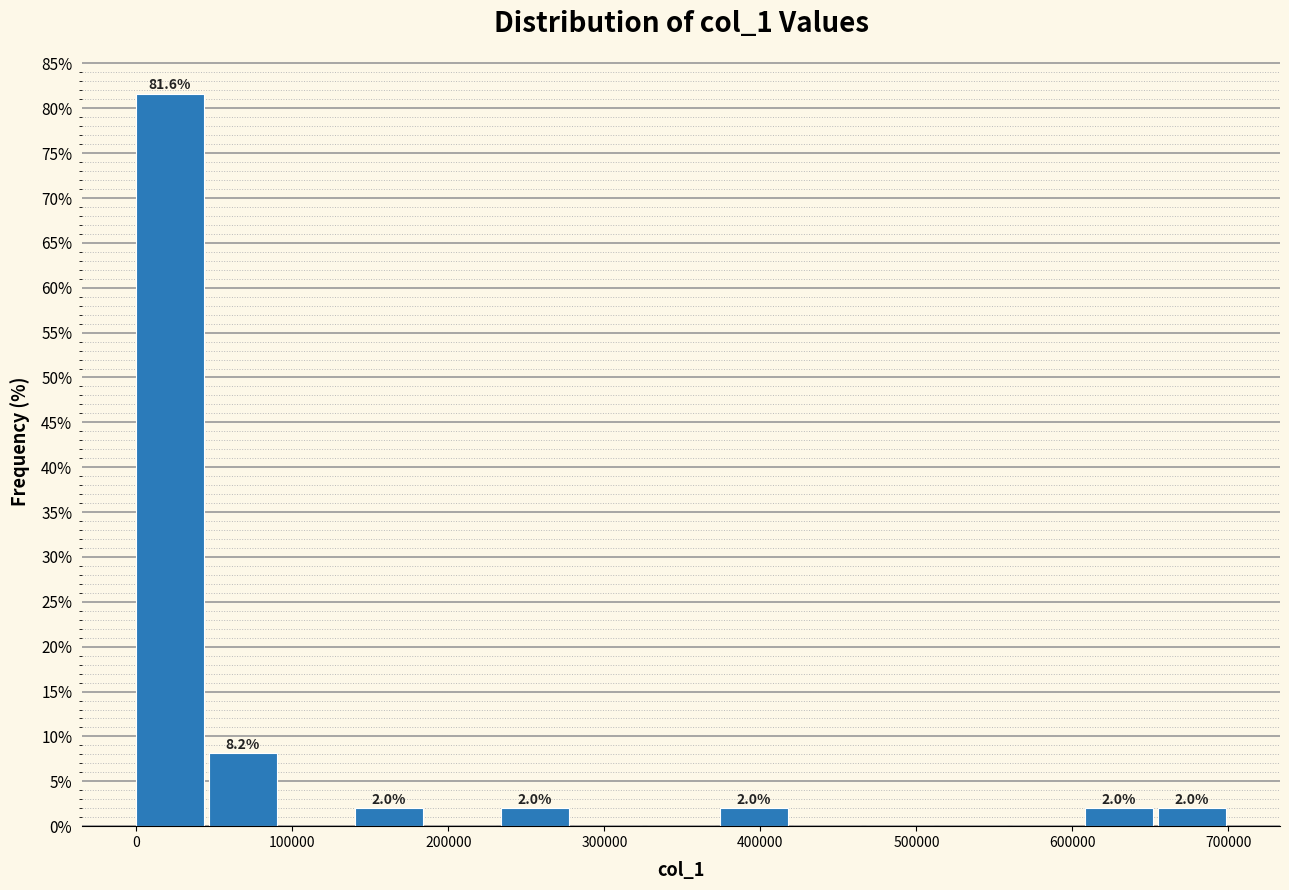

Over which range of the x-axis is the bar tallest?

0 to 50000